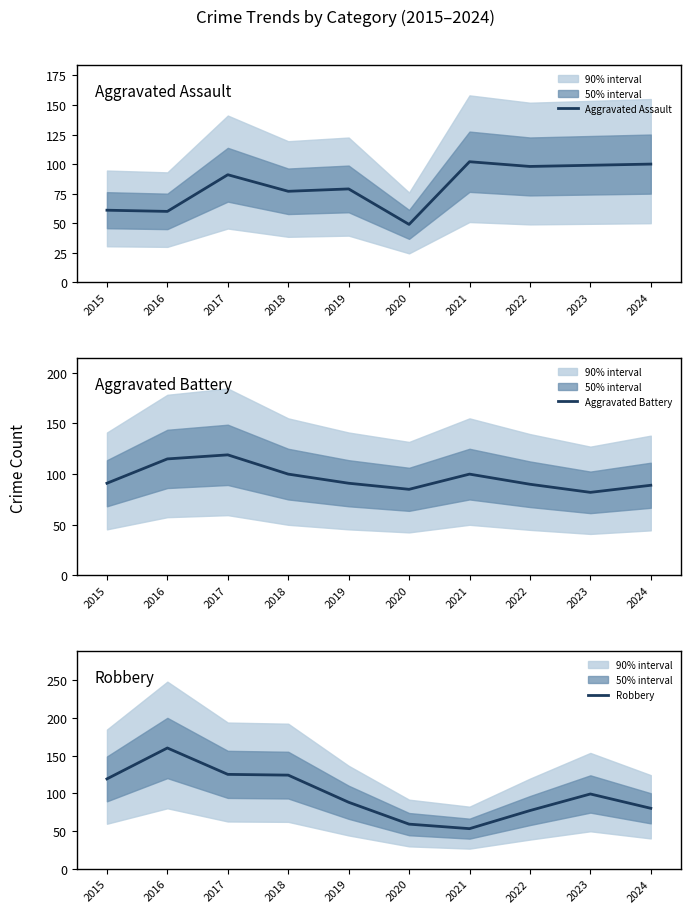

True or false: Aggravated Assault has a value of 77 at 2018.

True